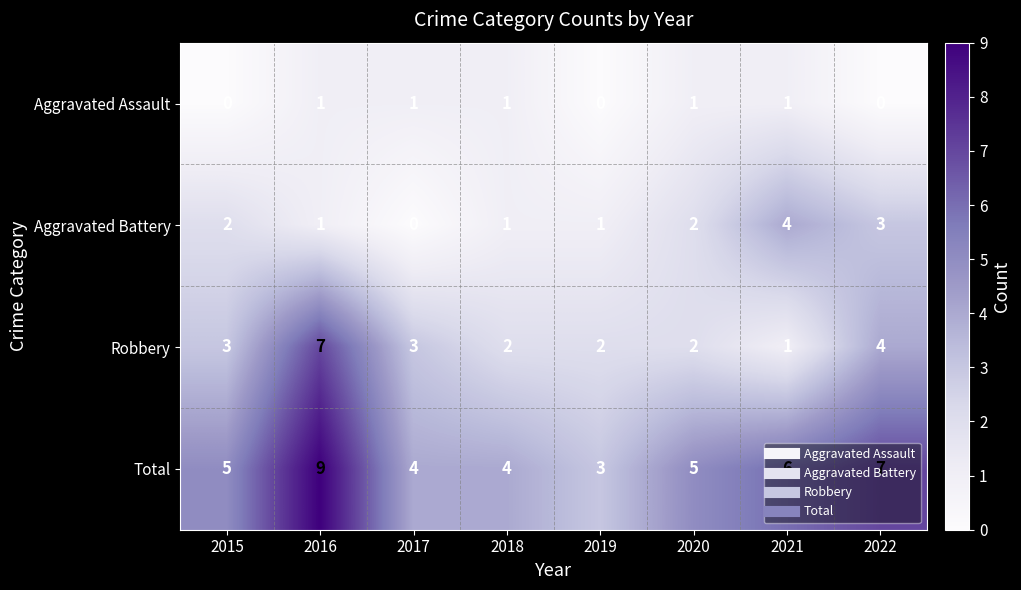

The value of Robbery at 2019 is 2. True or false?

True